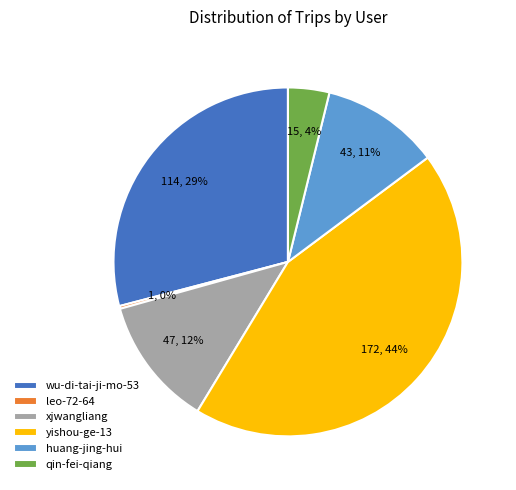

To the nearest percent, what is the difference between the huang-jing-hui and wu-di-tai-ji-mo-53 slice percentages?

18%